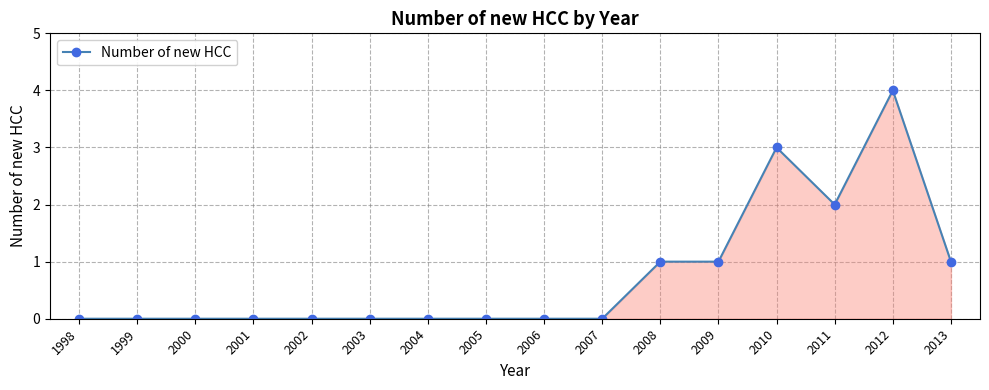

The value at 2009 is 1. True or false?

True